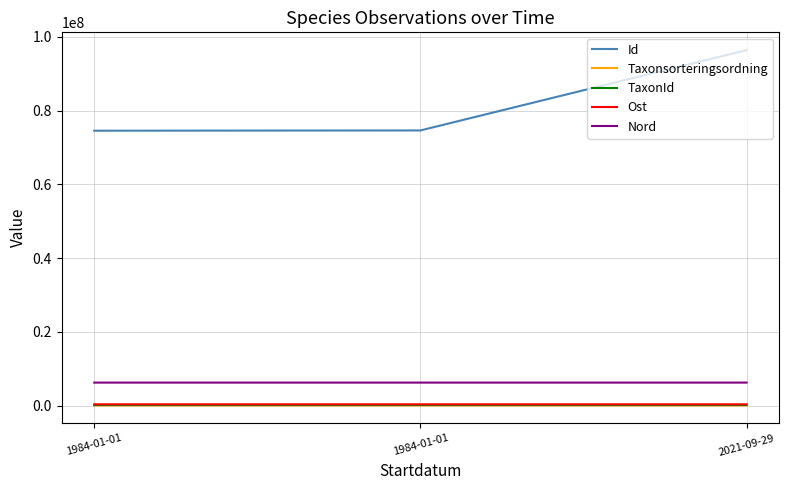

The value of TaxonId at 1984-01-01 is 374387.5. True or false?

False